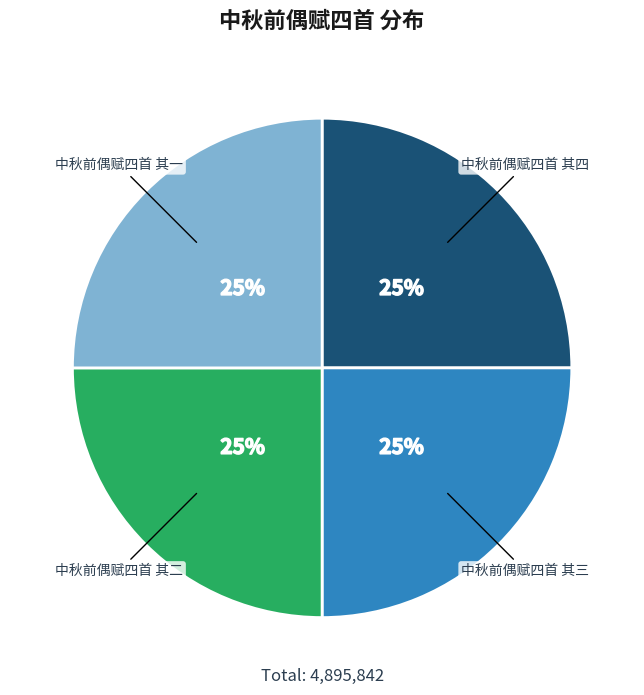

Does any single category account for the majority?

No